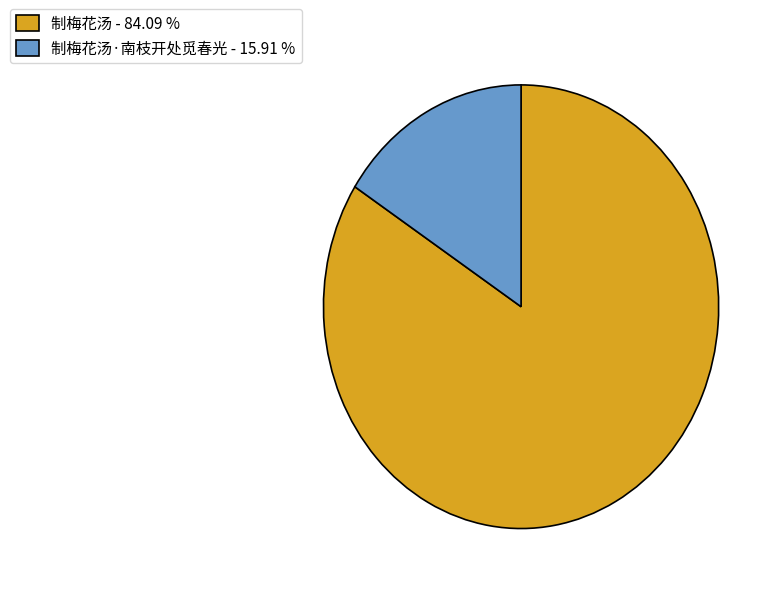

Is there any slice that represents more than half of the pie?

Yes